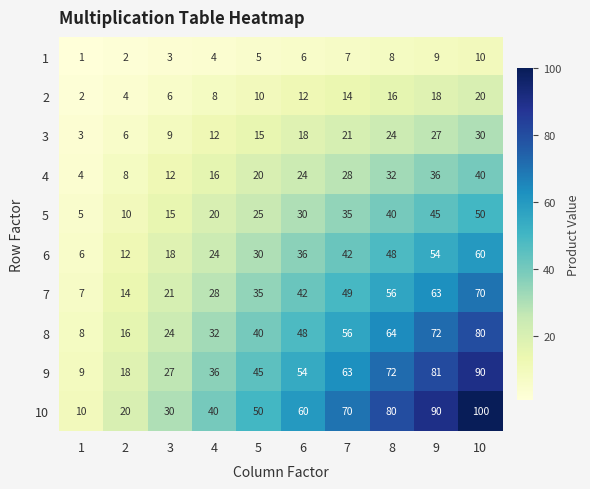

Between 7 and 10, which series saw the biggest shift?

10